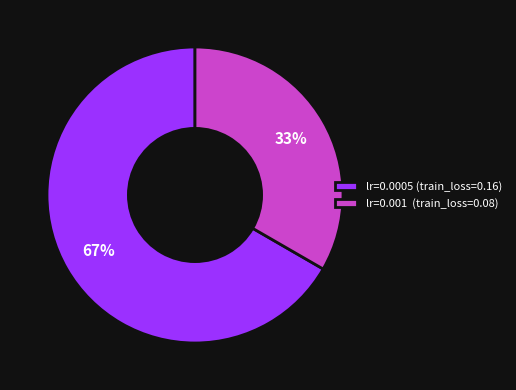

Rank the categories by value from highest to lowest.

lr=0.0005, lr=0.001